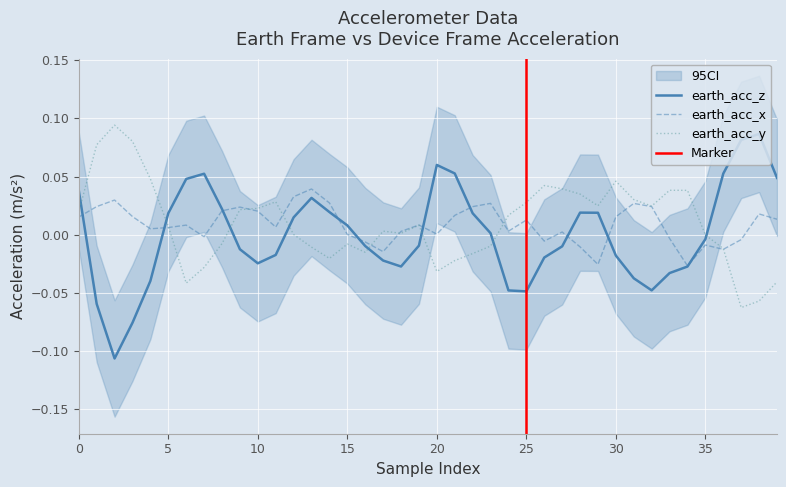

Is it true that earth_acc_z equals 0.0 at 22?

False